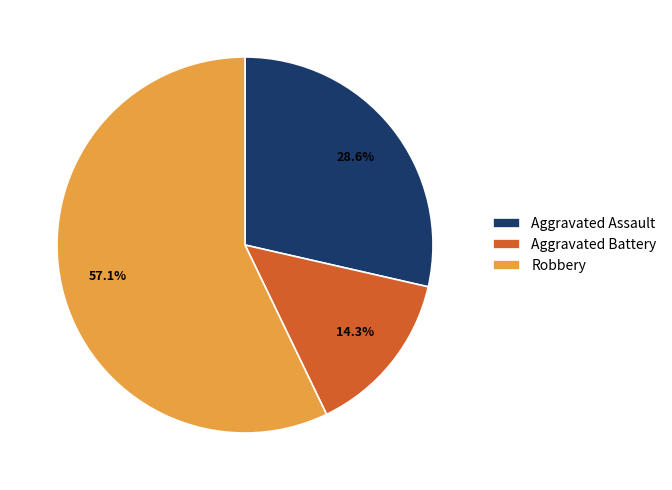

To the nearest percent, what percentage of the pie is Robbery?

57%